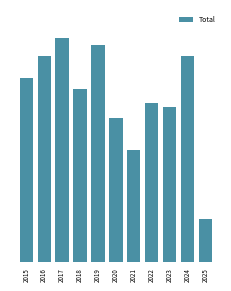

What is the change in value from 2015 to 2025?

-39